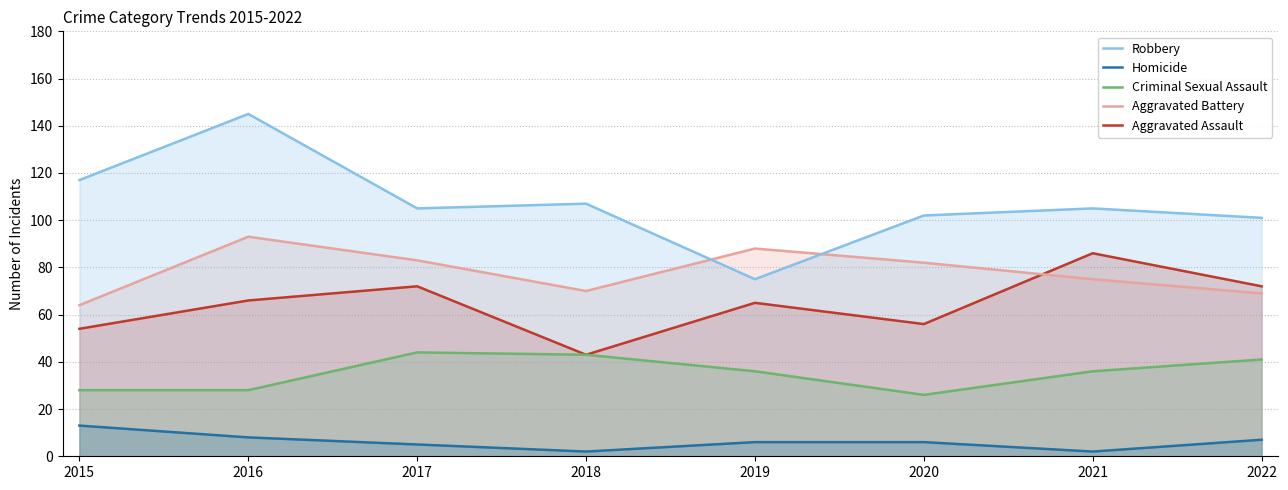

True or false: Aggravated Assault and Aggravated Battery cross at least once.

True